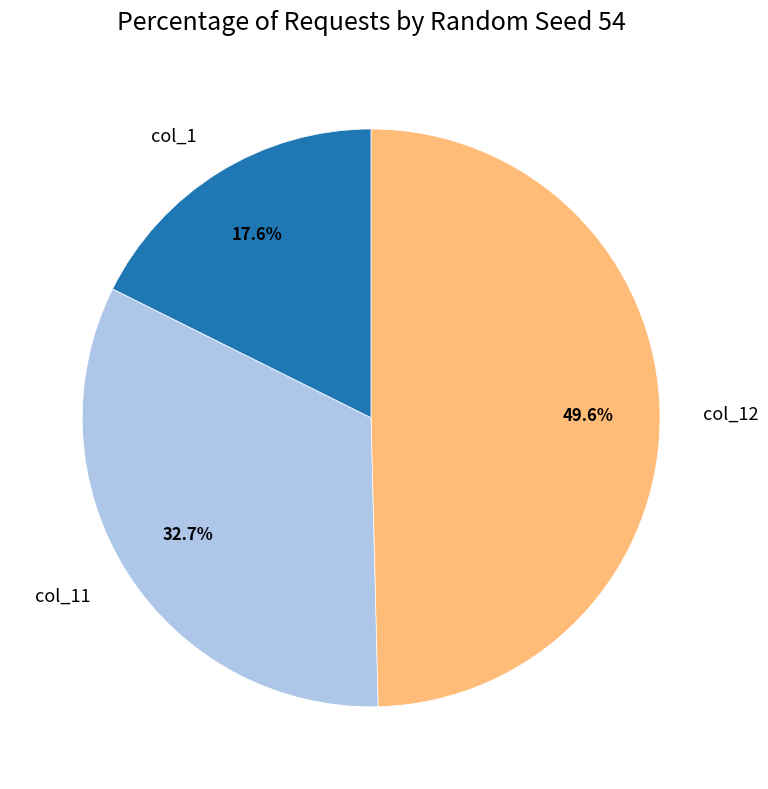

Is col_12 the majority of the pie?

No